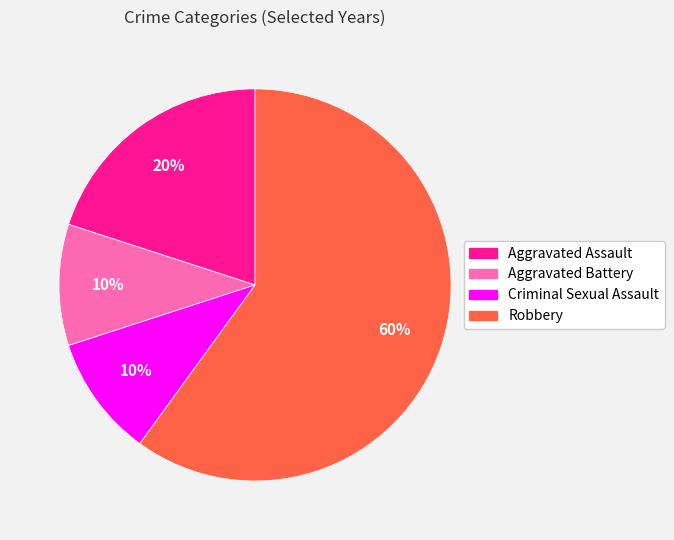

To the nearest percent, what portion does Aggravated Assault represent?

20%